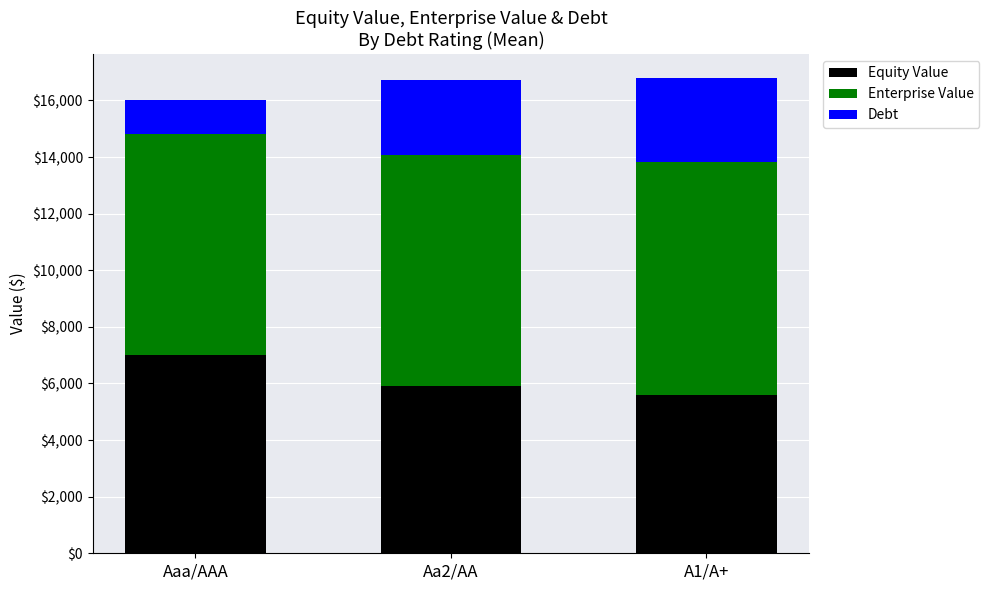

The value of Equity Value at Aaa/AAA is 7004.1. True or false?

True